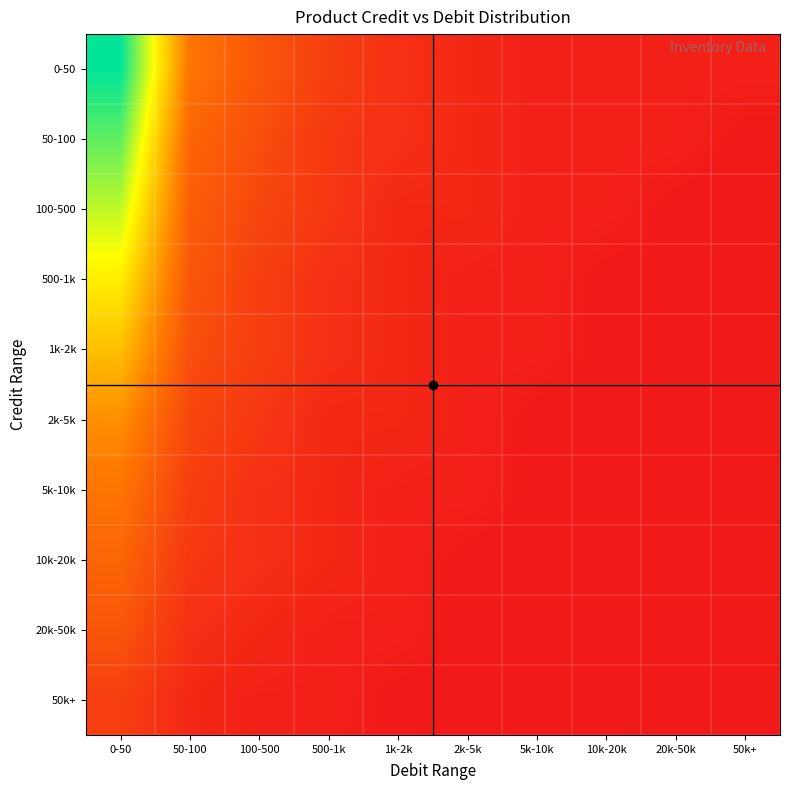

Reading left to right, transcribe all the data shown in this chart.

0-50: 0-50=40	50-100=12	100-500=8	500-1k=5	1k-2k=3	2k-5k=2	5k-10k=1	10k-20k=1	20k-50k=1	50k+=1
50-100: 0-50=35	50-100=10	100-500=7	500-1k=4	1k-2k=3	2k-5k=2	5k-10k=1	10k-20k=1	20k-50k=1	50k+=0
100-500: 0-50=30	50-100=9	100-500=6	500-1k=4	1k-2k=2	2k-5k=2	5k-10k=1	10k-20k=1	20k-50k=0	50k+=0
500-1k: 0-50=25	50-100=8	100-500=5	500-1k=3	1k-2k=2	2k-5k=1	5k-10k=1	10k-20k=0	20k-50k=0	50k+=0
1k-2k: 0-50=20	50-100=7	100-500=5	500-1k=3	1k-2k=2	2k-5k=1	5k-10k=1	10k-20k=0	20k-50k=0	50k+=0
2k-5k: 0-50=15	50-100=6	100-500=4	500-1k=2	1k-2k=2	2k-5k=1	5k-10k=0	10k-20k=0	20k-50k=0	50k+=0
5k-10k: 0-50=12	50-100=5	100-500=3	500-1k=2	1k-2k=1	2k-5k=1	5k-10k=0	10k-20k=0	20k-50k=0	50k+=0
10k-20k: 0-50=10	50-100=4	100-500=3	500-1k=2	1k-2k=1	2k-5k=0	5k-10k=0	10k-20k=0	20k-50k=0	50k+=0
20k-50k: 0-50=8	50-100=3	100-500=2	500-1k=1	1k-2k=1	2k-5k=0	5k-10k=0	10k-20k=0	20k-50k=0	50k+=0
50k+: 0-50=5	50-100=2	100-500=1	500-1k=1	1k-2k=0	2k-5k=0	5k-10k=0	10k-20k=0	20k-50k=0	50k+=0